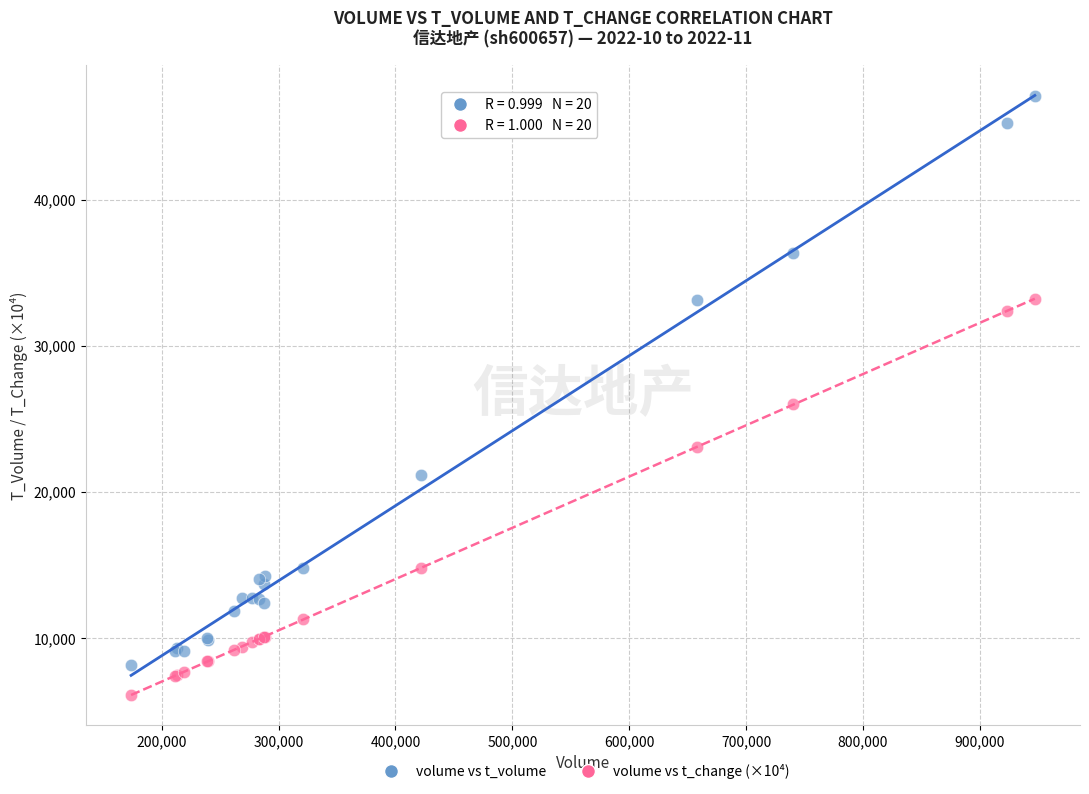

Which series contains the lowest Y value?

volume vs t_change (×10⁴)